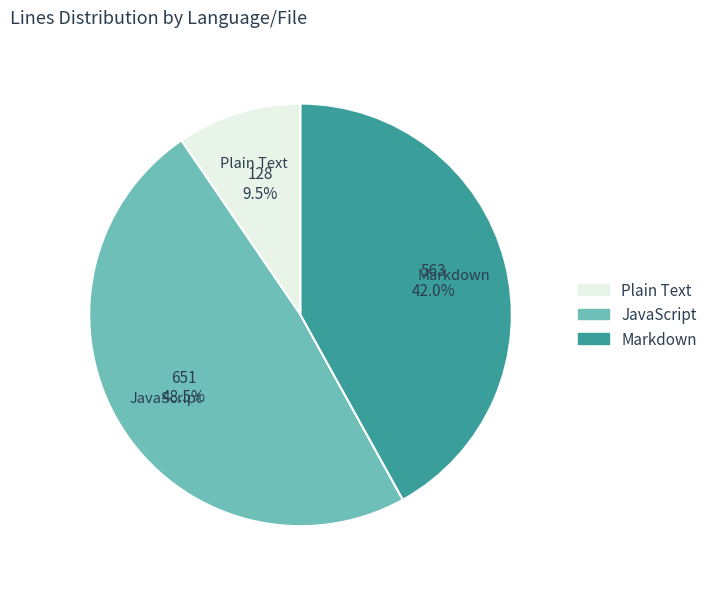

Does any single category account for the majority?

No